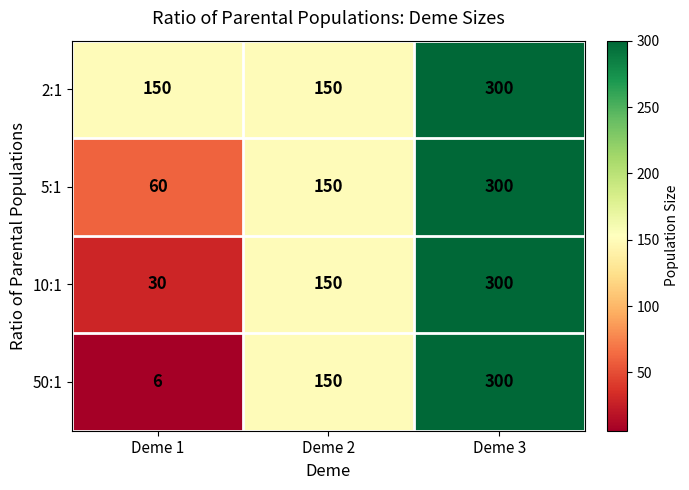

Reading left to right, list all the values displayed in this chart.

2:1: 150	150	300
5:1: 60	150	300
10:1: 30	150	300
50:1: 6	150	300